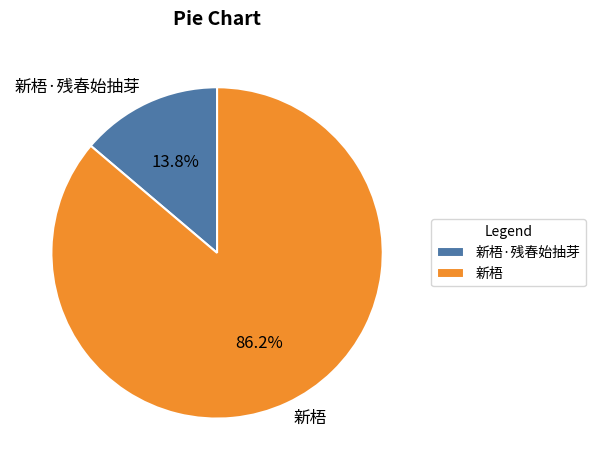

Rank the categories by value from highest to lowest.

新梧, 新梧·残春始抽芽